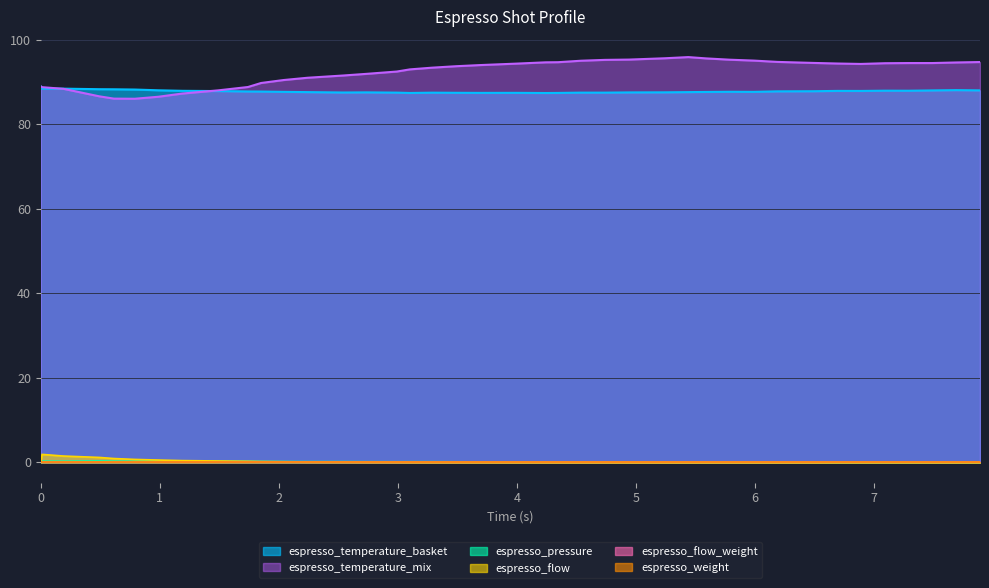

True or false: espresso_pressure and espresso_temperature_basket cross at least once.

False